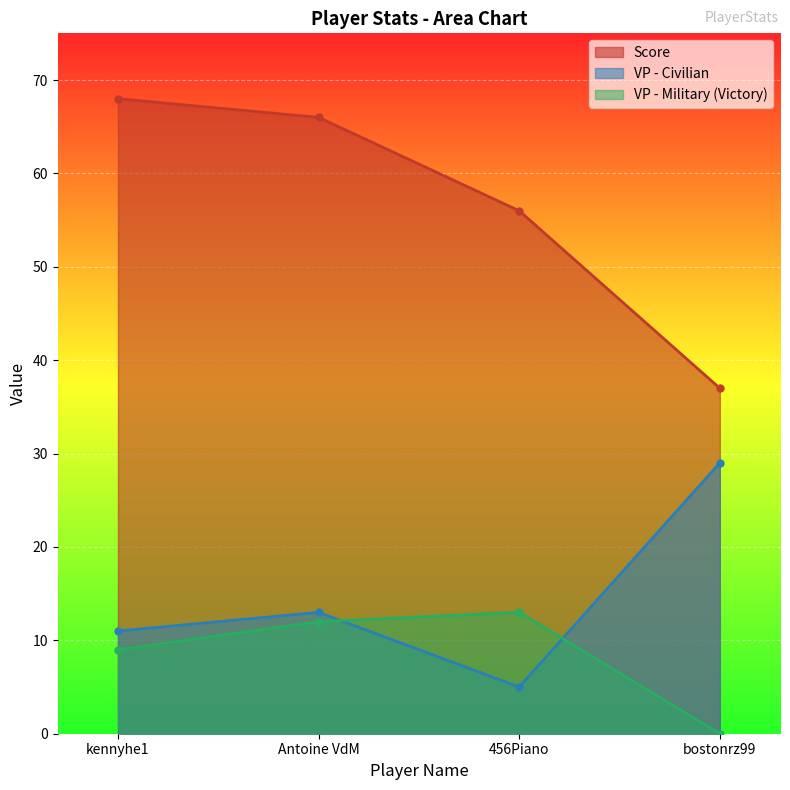

True or false: Score and VP - Military (Victory) intersect in this chart.

False